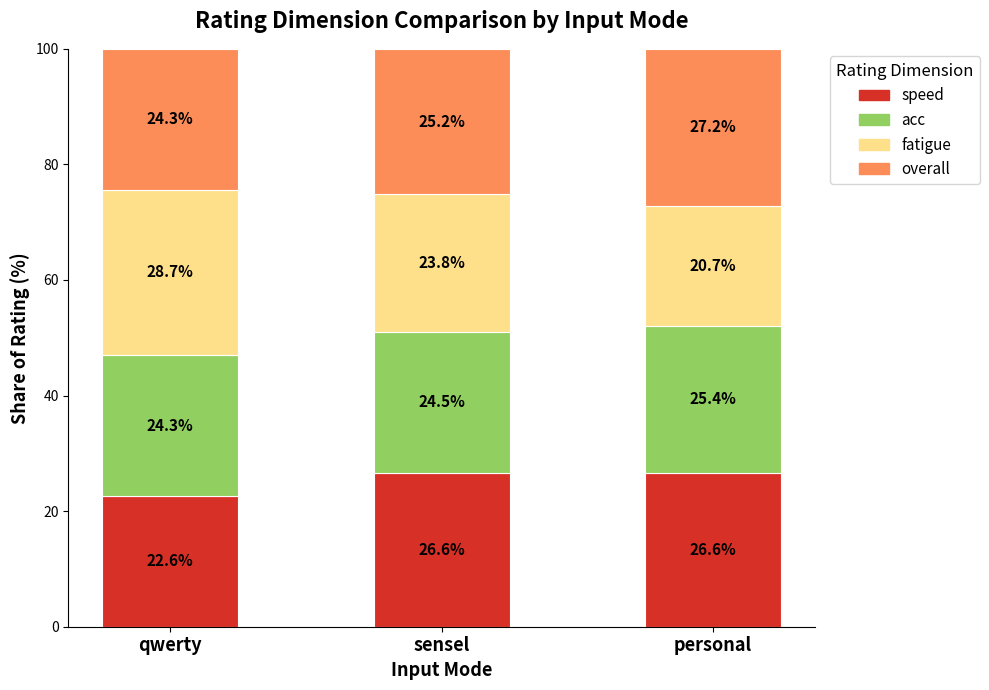

At which label does speed reach its minimum?

qwerty